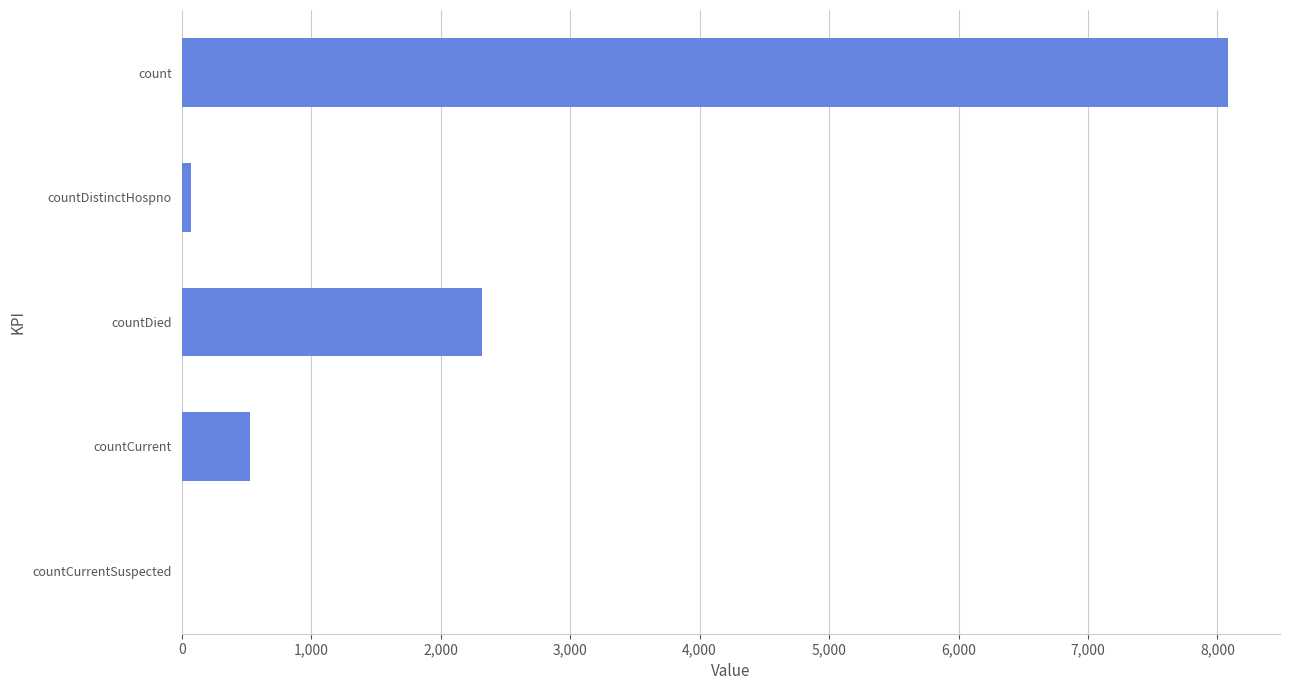

What is the sum of all values?

10998